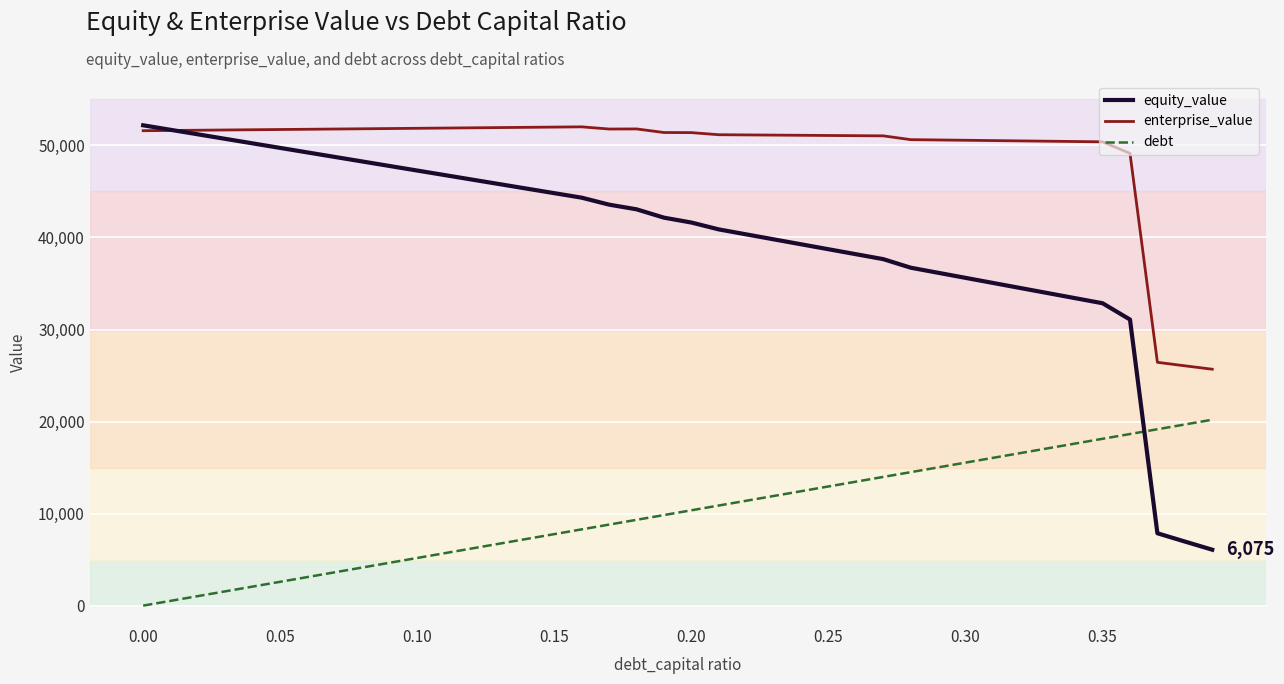

Rank the series by their average value, from lowest to highest.

debt, equity_value, enterprise_value